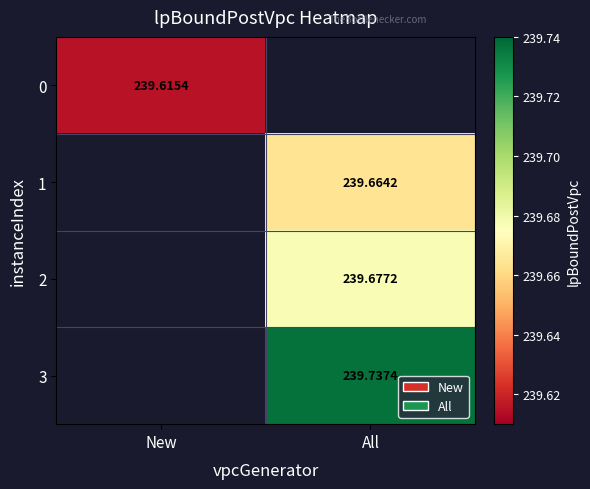

How many series are shown in this chart?

4